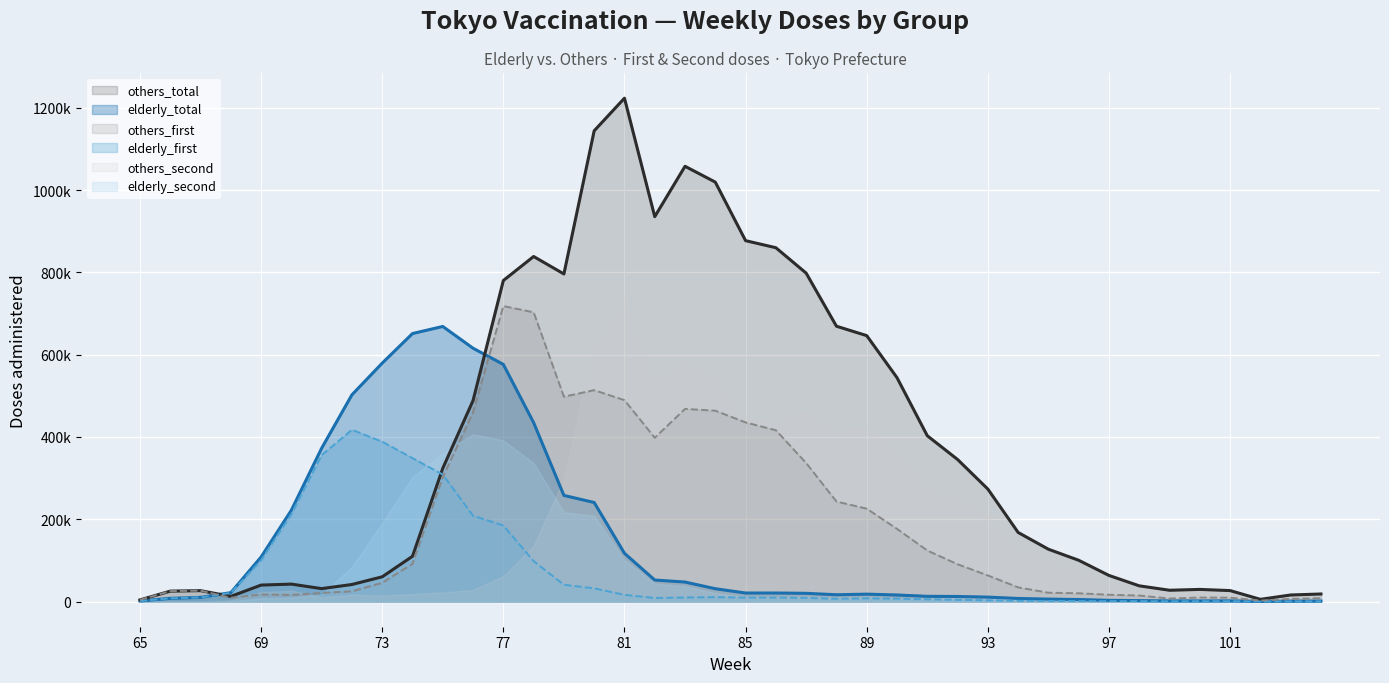

At how many categories does at least one series exceed 209535?

24